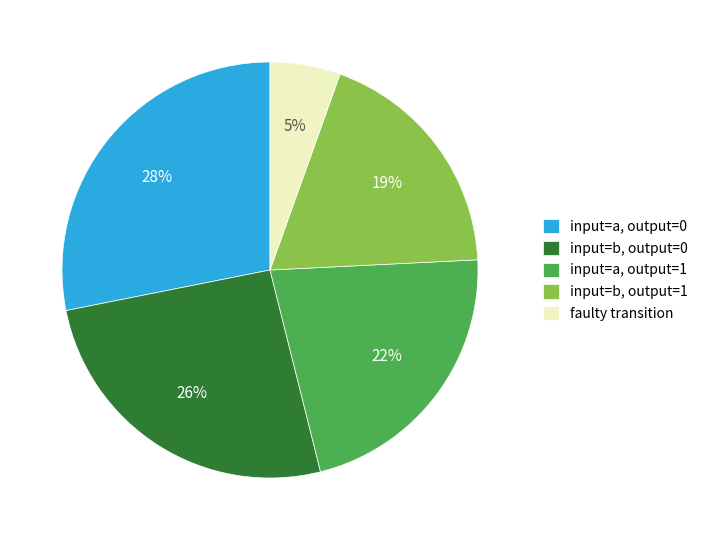

To the nearest percent, what portion does faulty transition represent?

5%